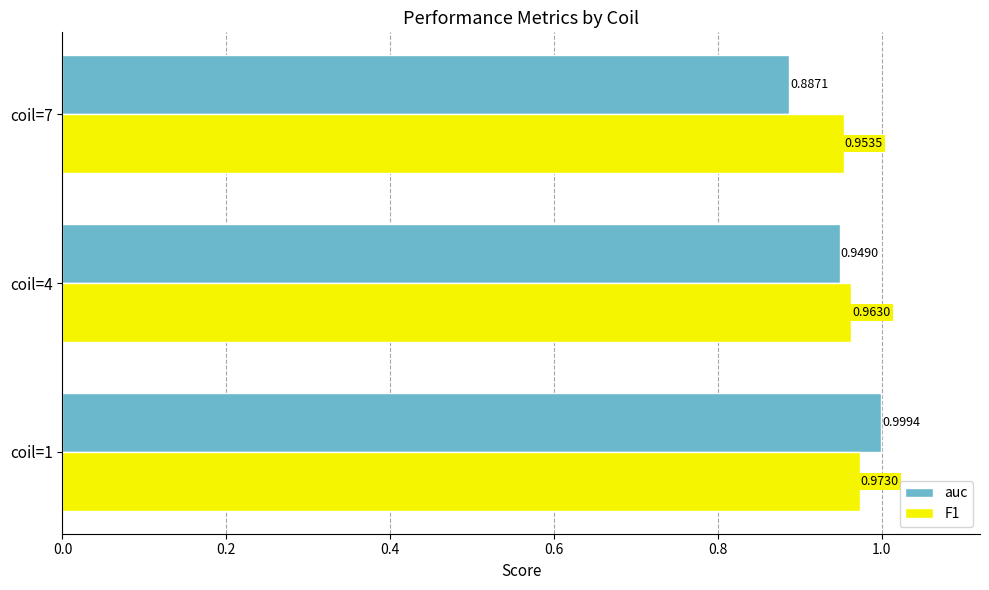

What is the sum of all auc values?

2.8